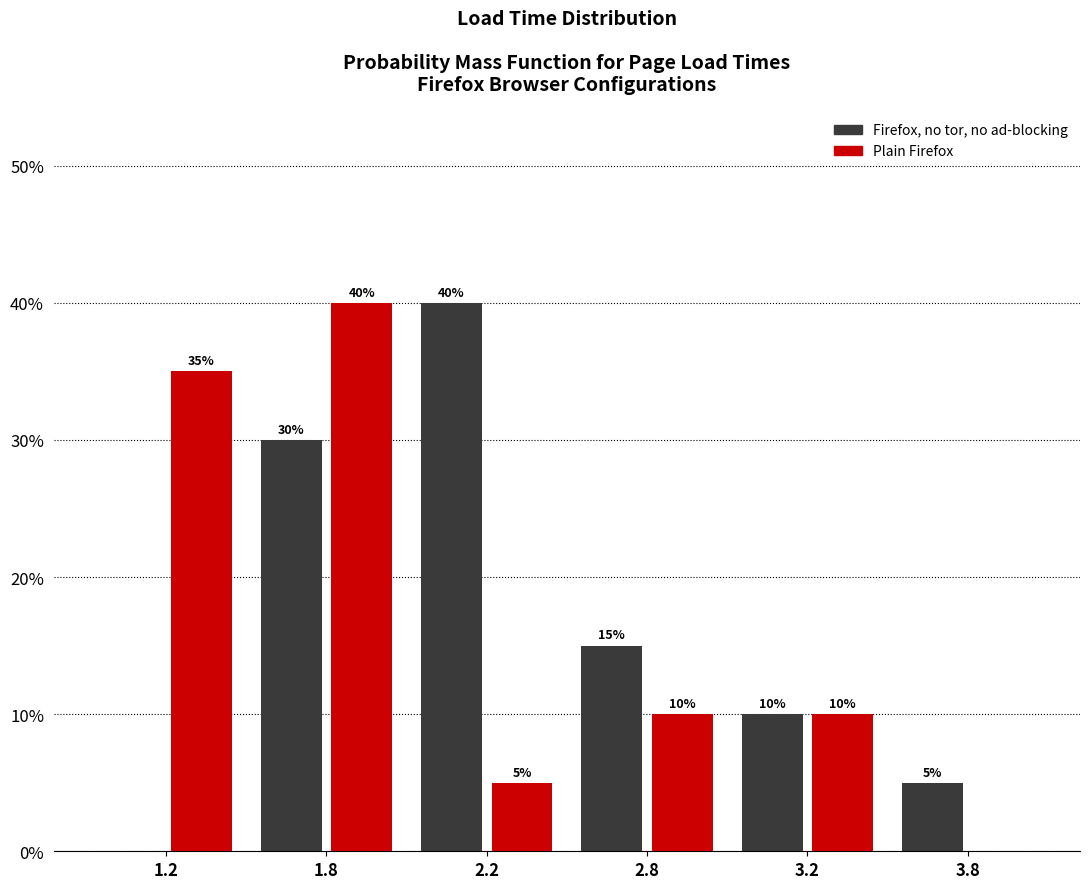

Reading left to right, list all the values displayed in this chart.

Firefox, no tor, no ad-blocking: 1.2=0	1.8=30	2.2=40	2.8=15	3.2=10	3.8=5
Plain Firefox: 1.2=35	1.8=40	2.2=5	2.8=10	3.2=10	3.8=0